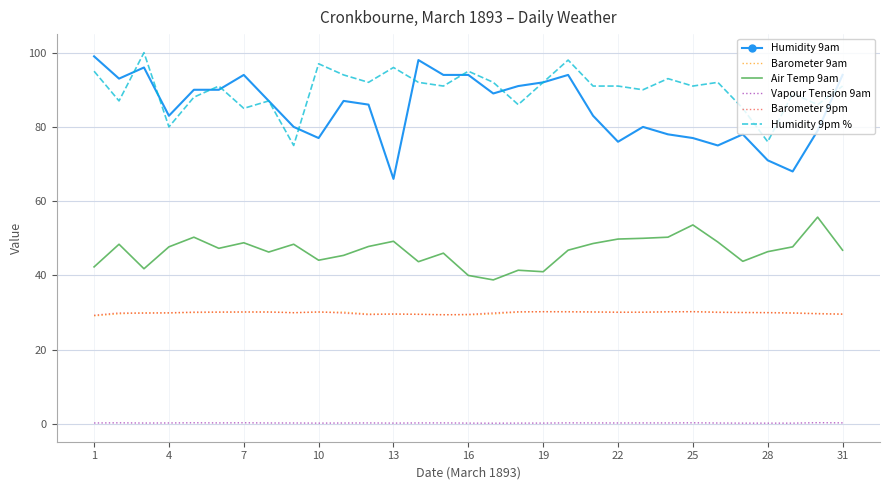

What is the greatest value displayed?

100.0